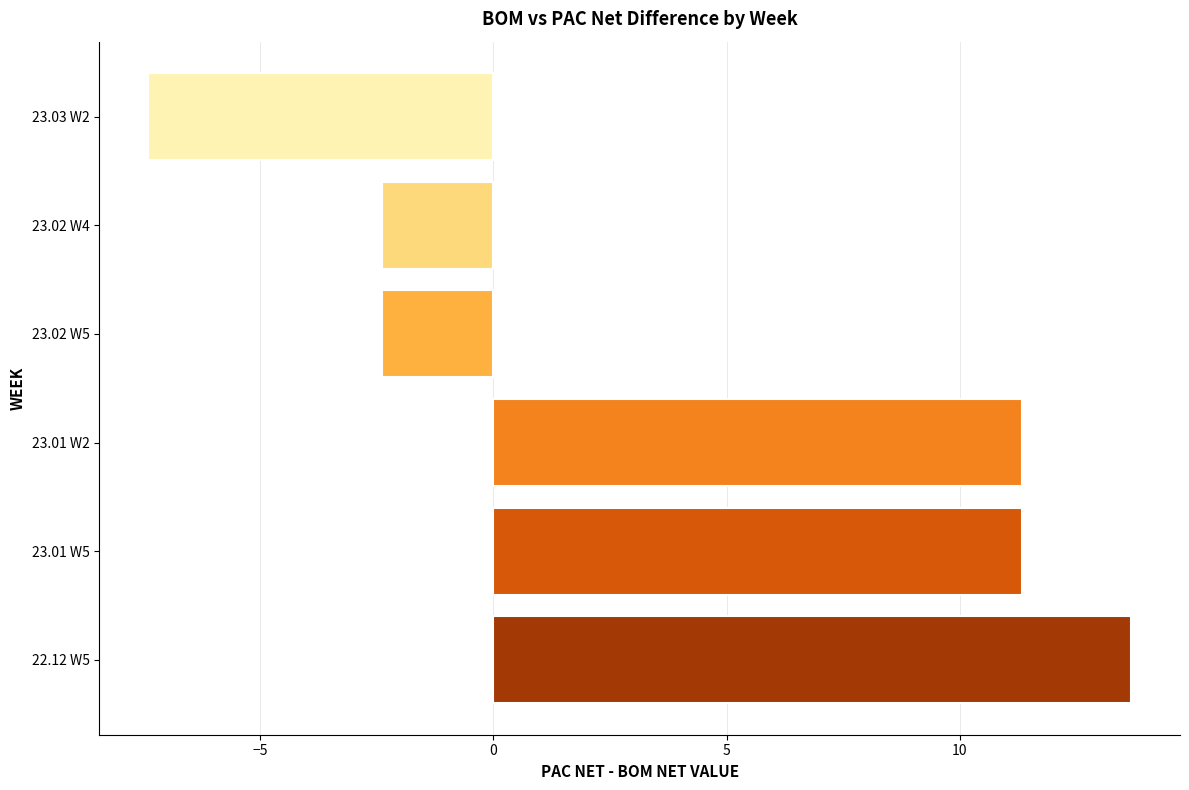

Reading top to bottom, transcribe all the data shown in this chart.

-7.4	-2.4	-2.4	11.3	11.3	13.7